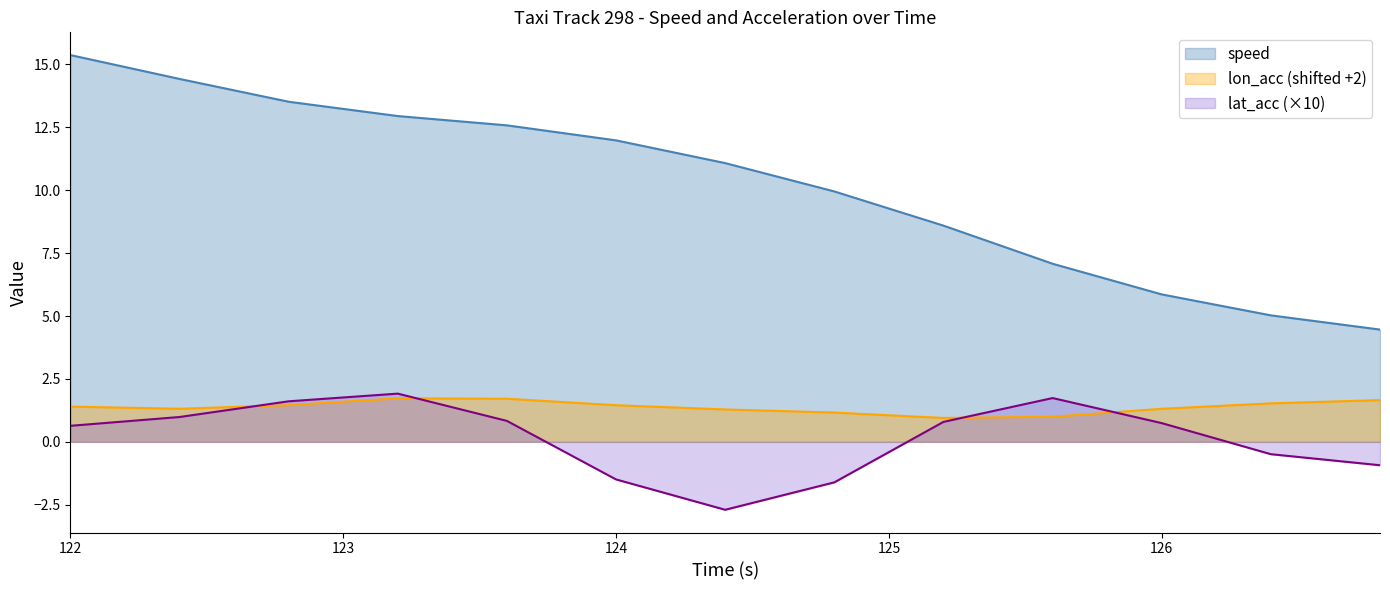

Reading right to left, list all the values displayed in this chart.

speed: 126.8=4.5	126.4=5.0	126.0=5.9	125.6=7.1	125.2=8.6	124.8=10.0	124.4=11.1	124.0=12.0	123.6=12.6	123.2=12.9	122.8=13.5	122.4=14.4	122.0=15.4
lon_acc: 126.8=1.7	126.4=1.5	126.0=1.3	125.6=1.0	125.2=0.9	124.8=1.2	124.4=1.3	124.0=1.5	123.6=1.7	123.2=1.7	122.8=1.5	122.4=1.3	122.0=1.4
lat_acc: 126.8=-0.9	126.4=-0.5	126.0=0.7	125.6=1.7	125.2=0.8	124.8=-1.6	124.4=-2.7	124.0=-1.5	123.6=0.8	123.2=1.9	122.8=1.6	122.4=1.0	122.0=0.6